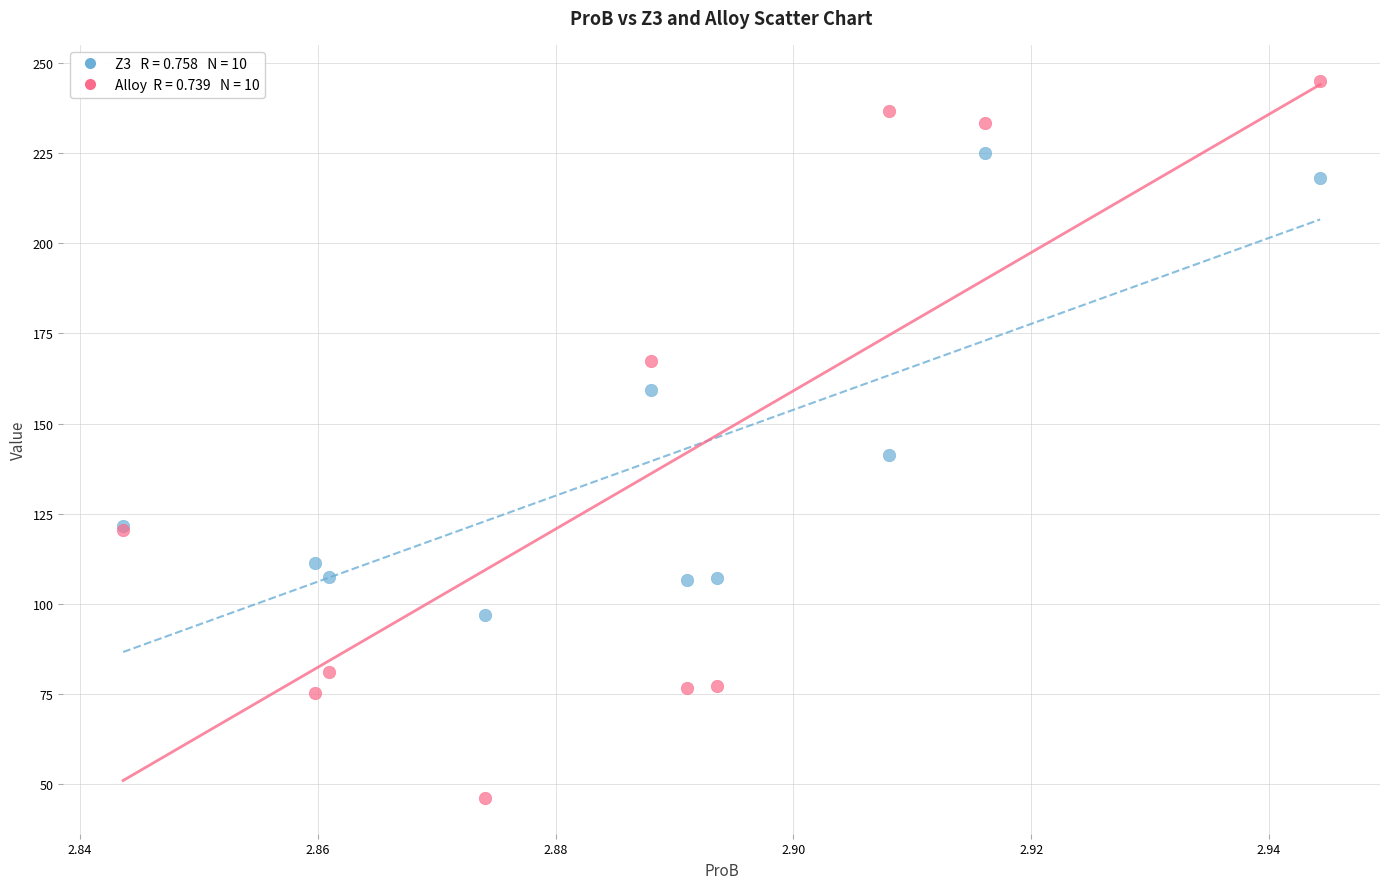

Across all series, what Y value is closest to 145?

141.1